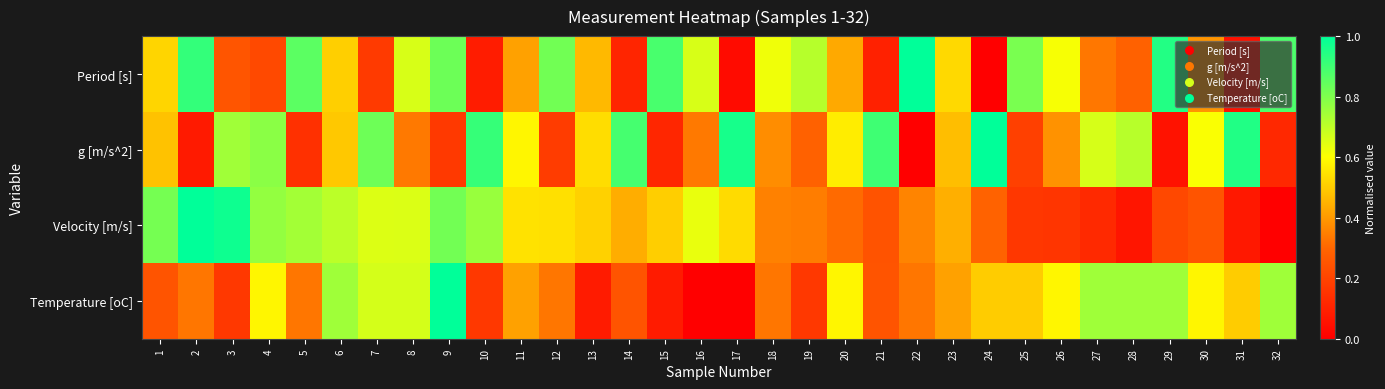

Which series changed the most between 3 and 27?

Velocity [m/s]